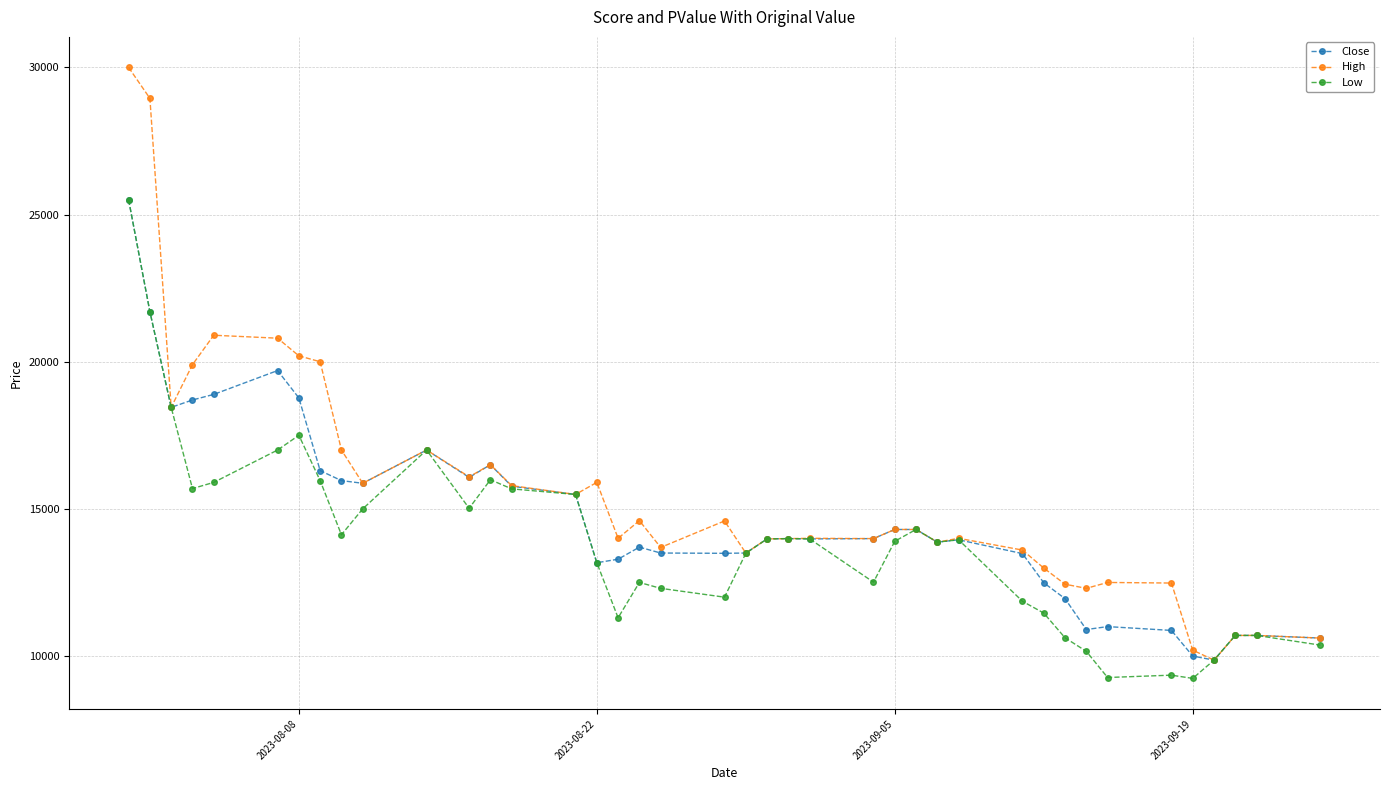

What is the lowest value of the Close series?

9860